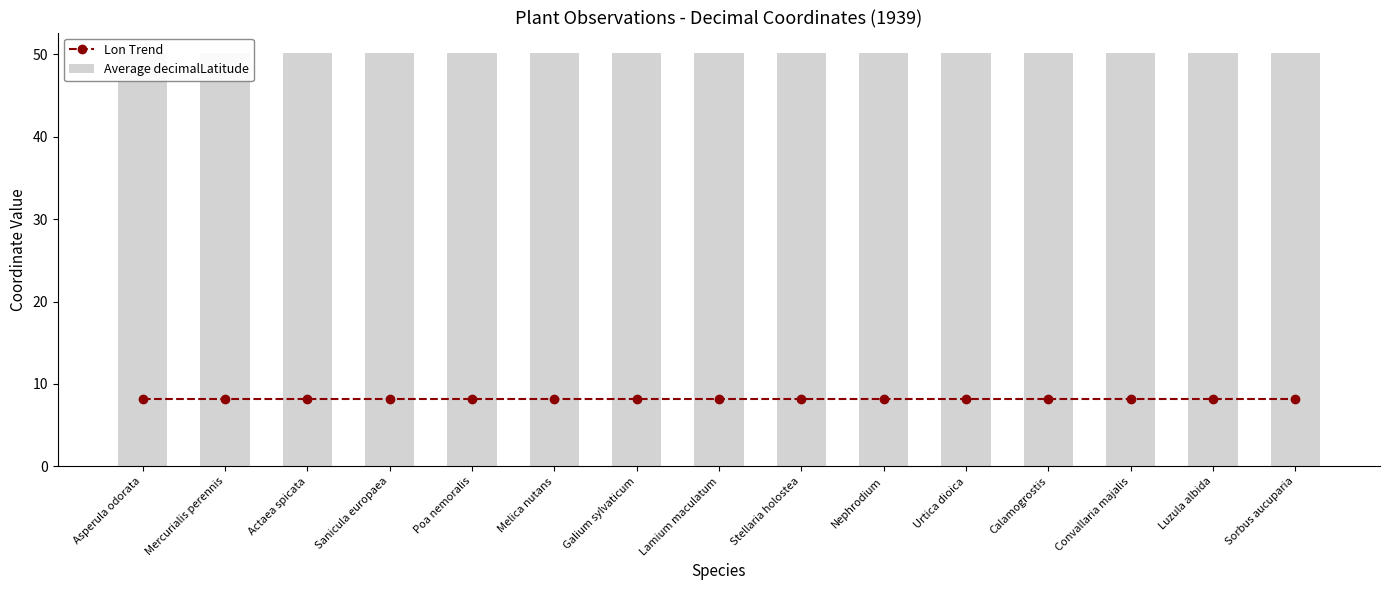

The Average decimalLatitude series shows 50.1 at Actaea spicata. True or false?

True